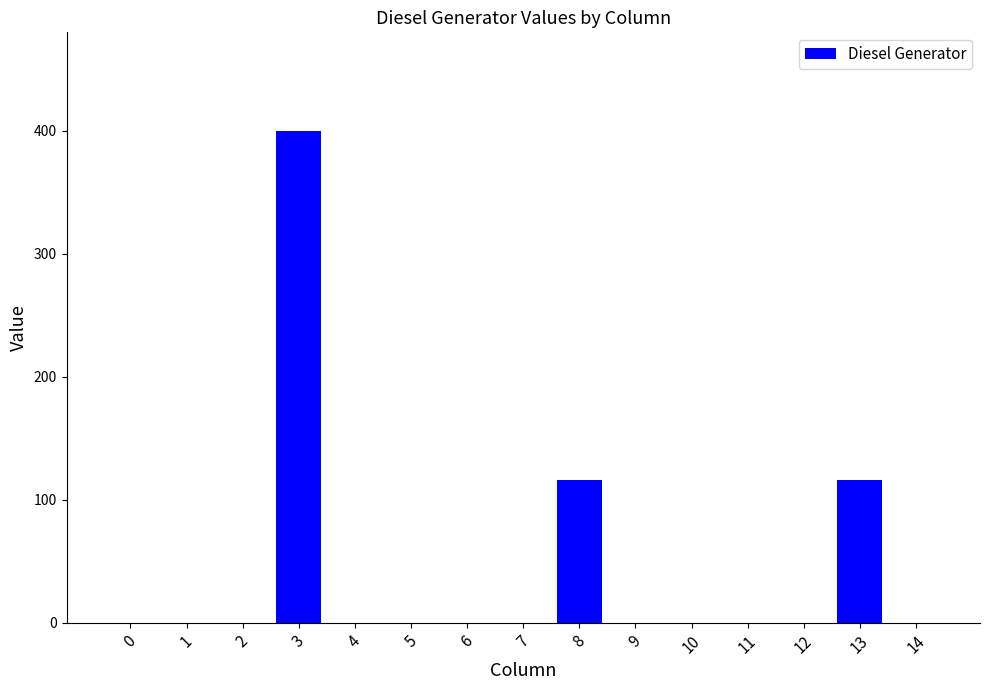

Reading left to right, what are all the values shown in this chart?

0=0	1=0	2=0	3=400	4=0	5=0	6=0	7=0	8=116	9=0	10=0	11=0	12=0	13=116	14=0